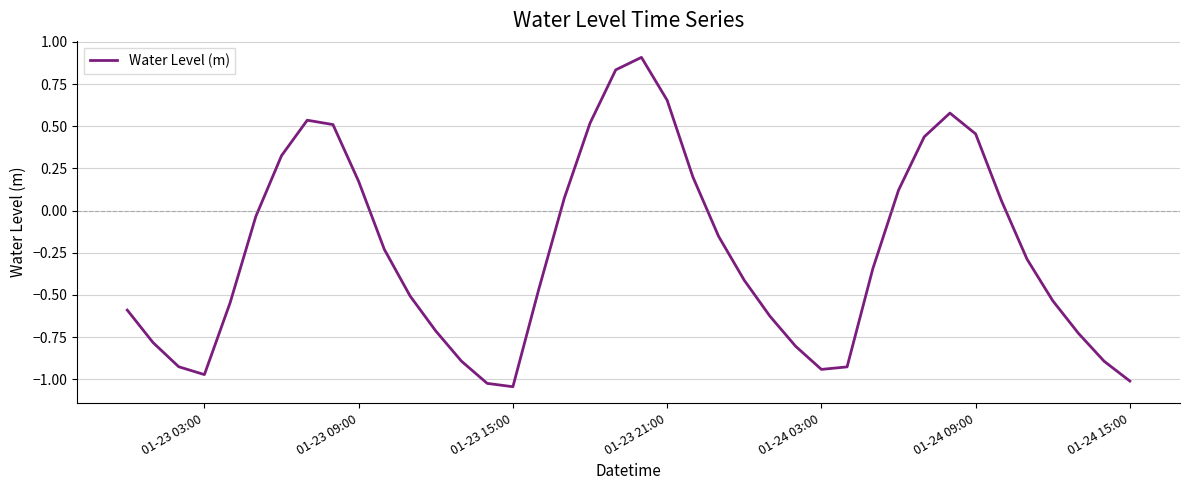

True or false: there are more than 0 points higher than both neighbors.

True